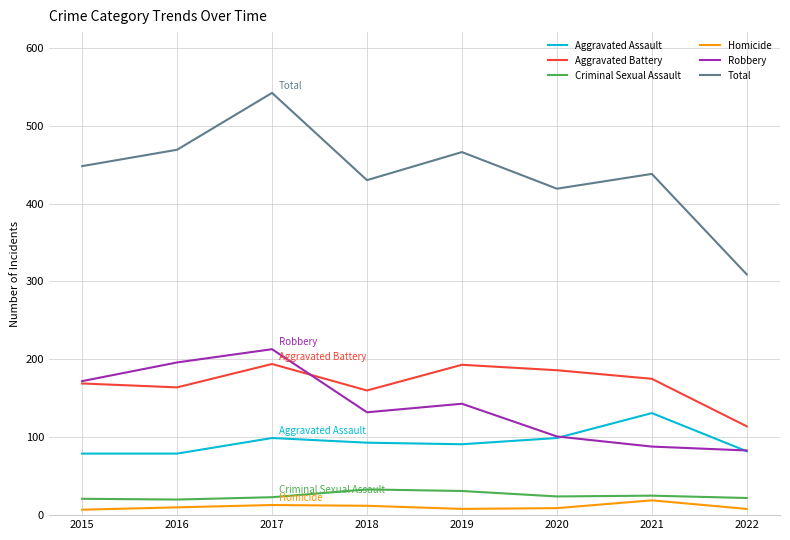

Is it true that Criminal Sexual Assault equals 22 at 2022?

True